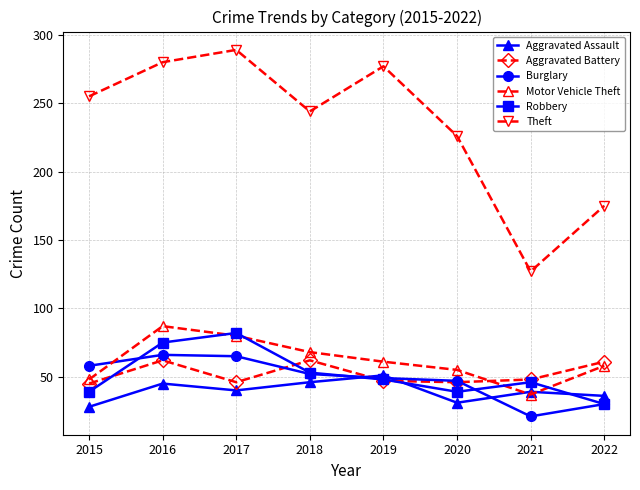

Is this an area chart (filled region under the line)?

No